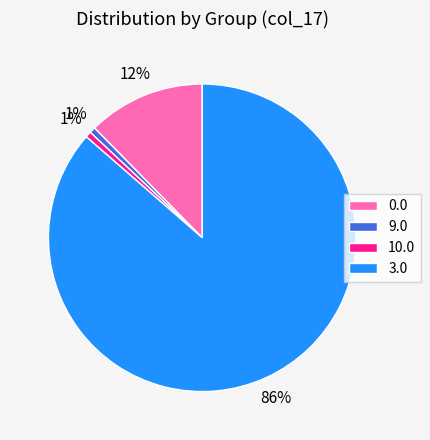

To the nearest percent, what is the average slice percentage?

25%